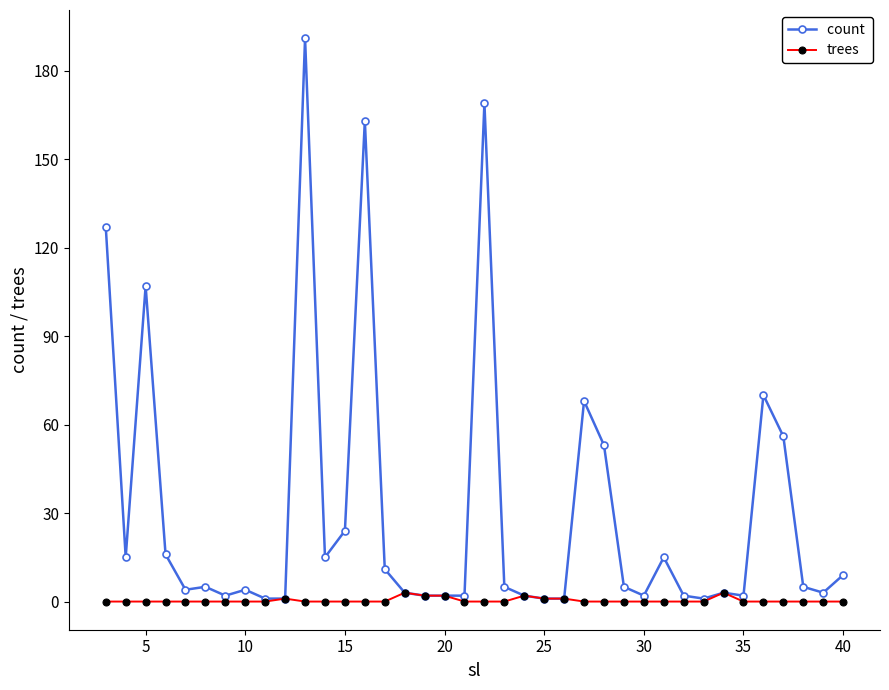

What is the maximum value shown in the chart?

191